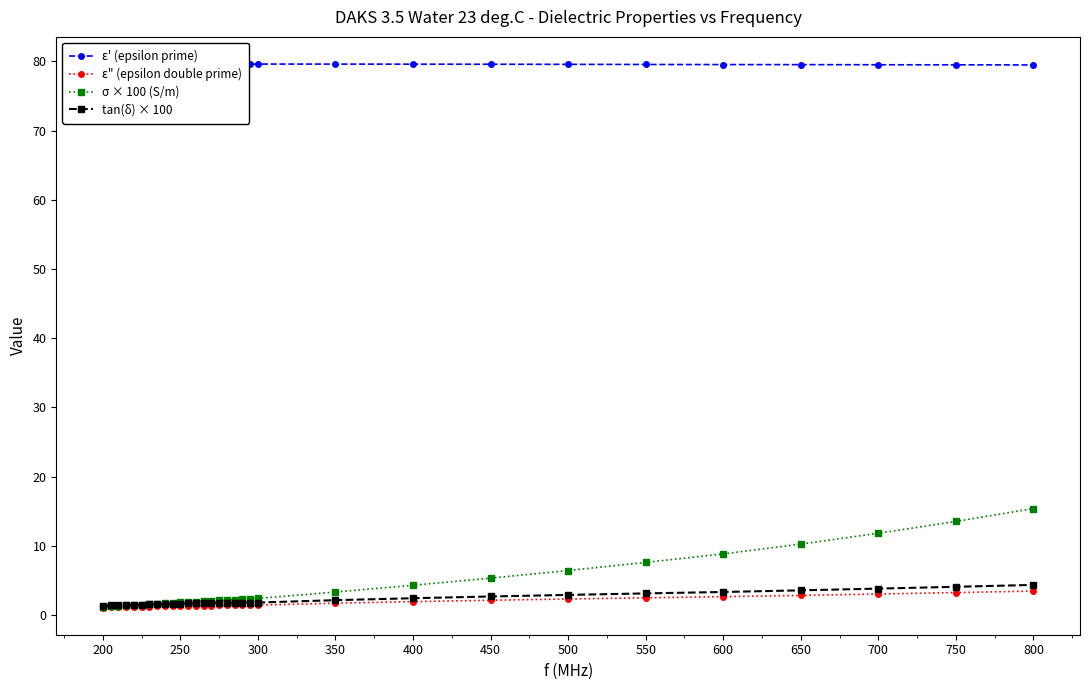

True or false: σ × 100 (S/m) and ε' (epsilon prime) intersect in this chart.

False